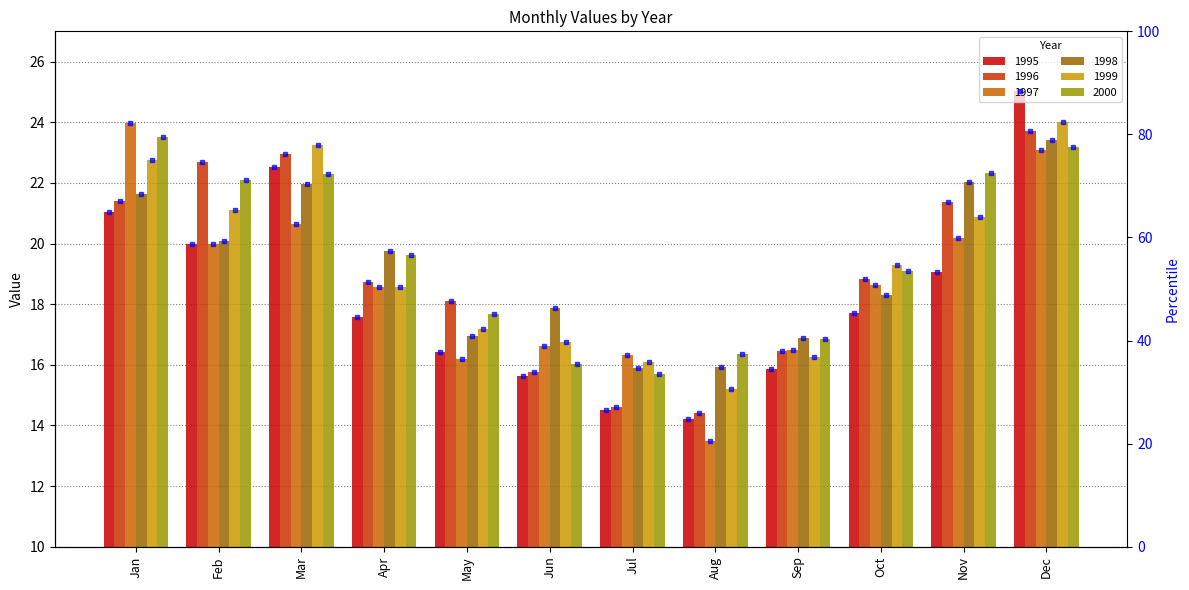

Reading right to left, what are all the values shown in this chart?

1995: Dec=25.0	Nov=19.1	Oct=17.7	Sep=15.8	Aug=14.2	Jul=14.5	Jun=15.6	May=16.4	Apr=17.6	Mar=22.5	Feb=20.0	Jan=21.0
1996: Dec=23.7	Nov=21.4	Oct=18.8	Sep=16.5	Aug=14.4	Jul=14.6	Jun=15.8	May=18.1	Apr=18.7	Mar=23.0	Feb=22.7	Jan=21.4
1997: Dec=23.1	Nov=20.2	Oct=18.6	Sep=16.5	Aug=13.5	Jul=16.3	Jun=16.6	May=16.2	Apr=18.6	Mar=20.6	Feb=20.0	Jan=24.0
1998: Dec=23.4	Nov=22.0	Oct=18.3	Sep=16.9	Aug=15.9	Jul=15.9	Jun=17.9	May=16.9	Apr=19.8	Mar=22.0	Feb=20.1	Jan=21.6
1999: Dec=24.0	Nov=20.9	Oct=19.3	Sep=16.3	Aug=15.2	Jul=16.1	Jun=16.8	May=17.2	Apr=18.6	Mar=23.2	Feb=21.1	Jan=22.8
2000: Dec=23.2	Nov=22.3	Oct=19.1	Sep=16.9	Aug=16.4	Jul=15.7	Jun=16.0	May=17.7	Apr=19.6	Mar=22.3	Feb=22.1	Jan=23.5